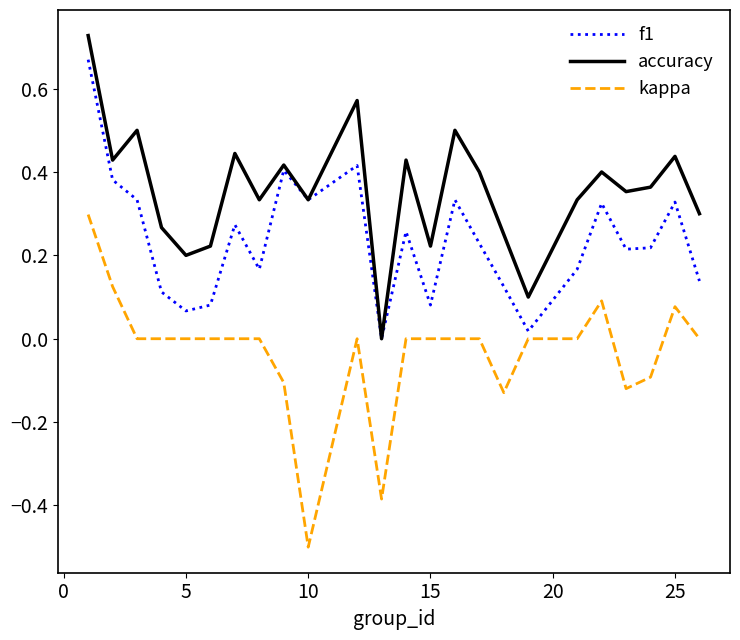

Which series has the largest range (max minus min)?

kappa